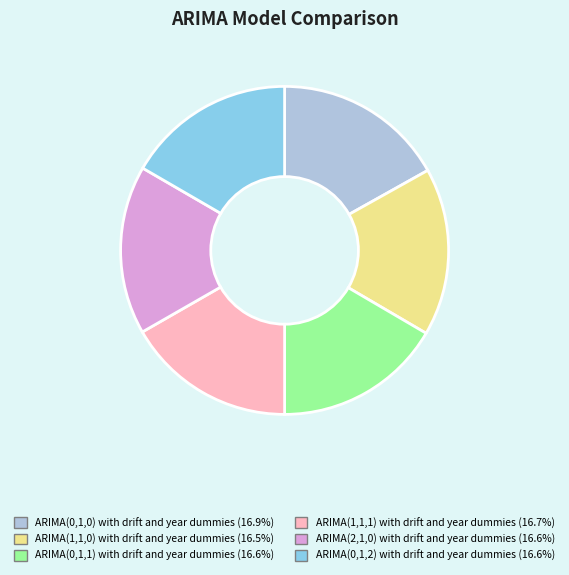

What is the ratio of the value at ARIMA(0,1,0) with drift and year dummies to the value at ARIMA(0,1,2) with drift and year dummies?

1.0